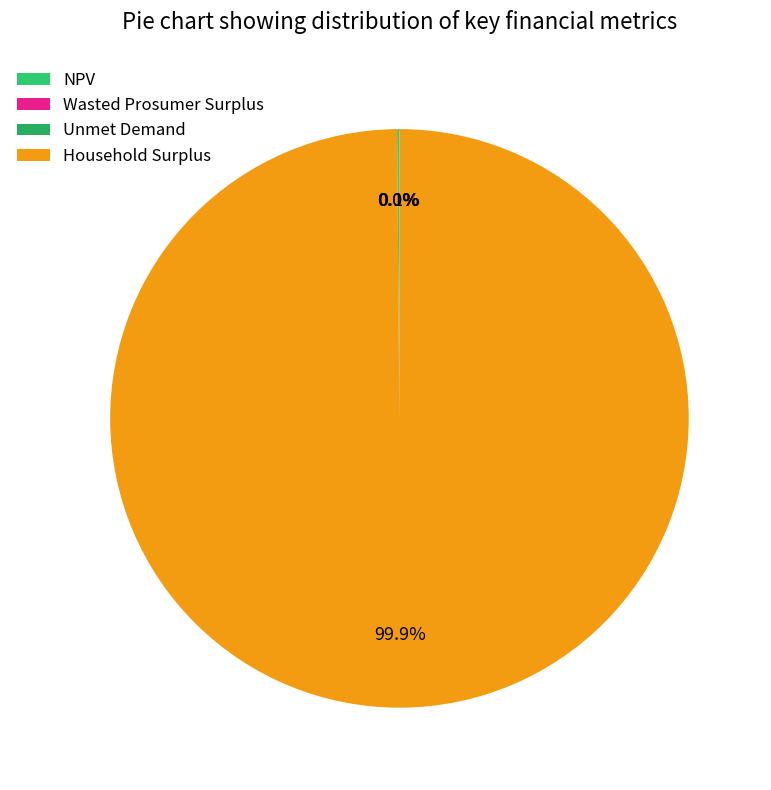

Is Wasted Prosumer Surplus the majority of the pie?

No